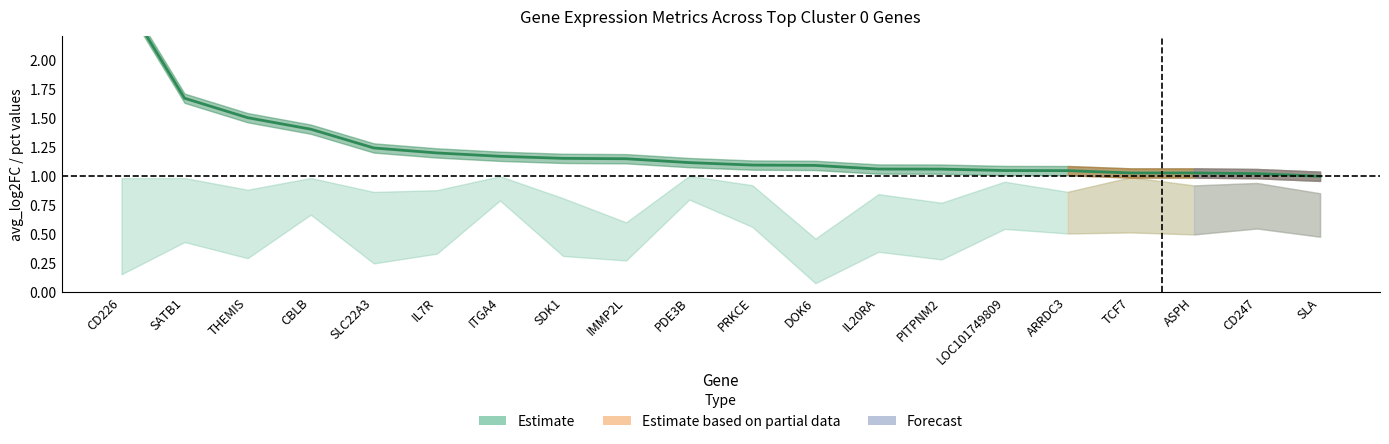

True or false: the data shows 0.8 at CD226.

False